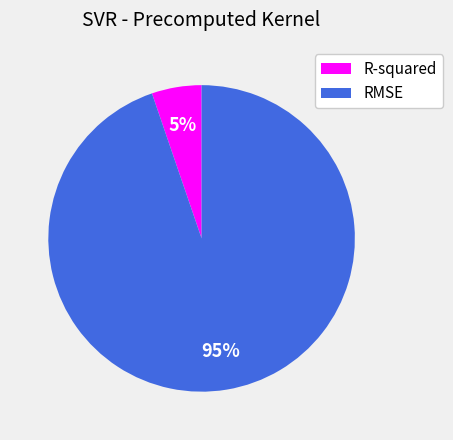

Count the number of slices in the pie.

2